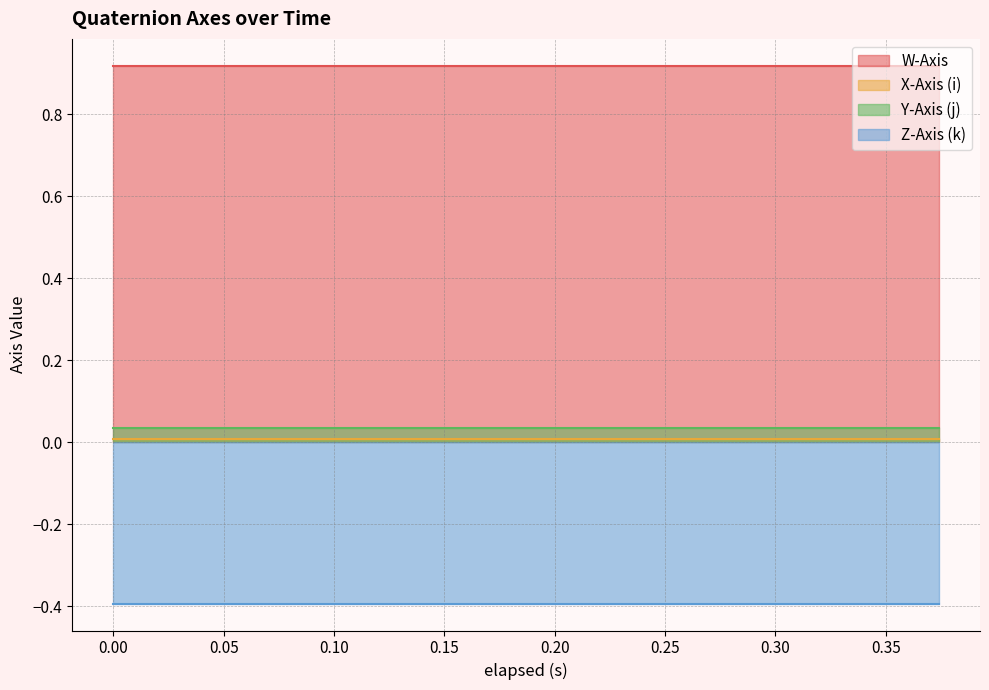

What are all the series names shown in the legend?

W-Axis, X-Axis (i), Y-Axis (j), Z-Axis (k)